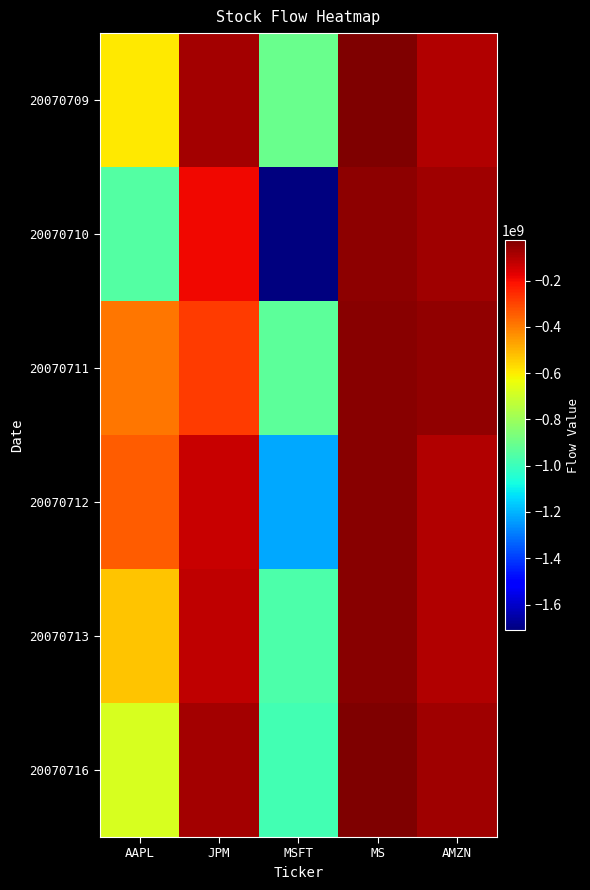

Reading left to right, extract all data points from this chart.

20070709: AAPL=-593320893	JPM=-79449403	MSFT=-901710564	MS=-23531582	AMZN=-101834325
20070710: AAPL=-952277485	JPM=-191698573	MSFT=-1711811825	MS=-48276649	AMZN=-75582752
20070711: AAPL=-387092794	JPM=-284725165	MSFT=-930600008	MS=-41343140	AMZN=-53852829
20070712: AAPL=-346593944	JPM=-129889080	MSFT=-1219422882	MS=-40929700	AMZN=-100635759
20070713: AAPL=-528835826	JPM=-119820024	MSFT=-961176237	MS=-40803609	AMZN=-98574348
20070716: AAPL=-676435769	JPM=-76498476	MSFT=-985502937	MS=-25430246	AMZN=-74285392